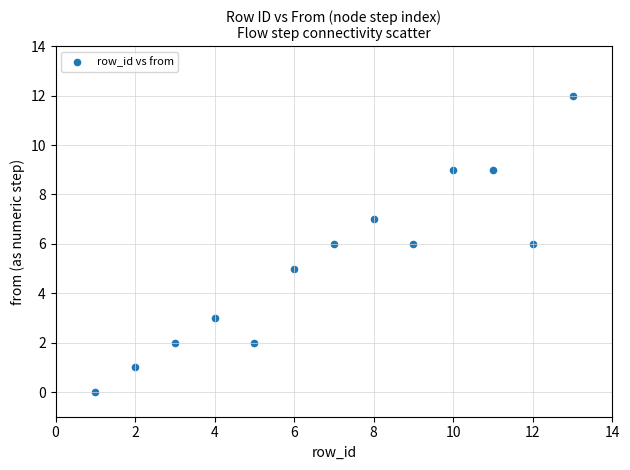

What is the range of X values (max minus min)?

12